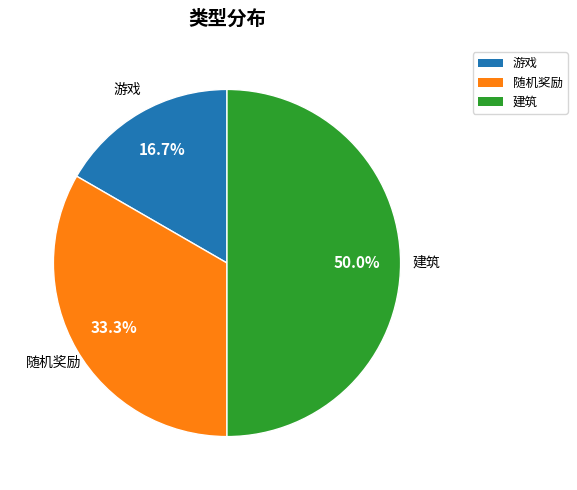

True or false: 随机奖励 accounts for 43% of the total.

False